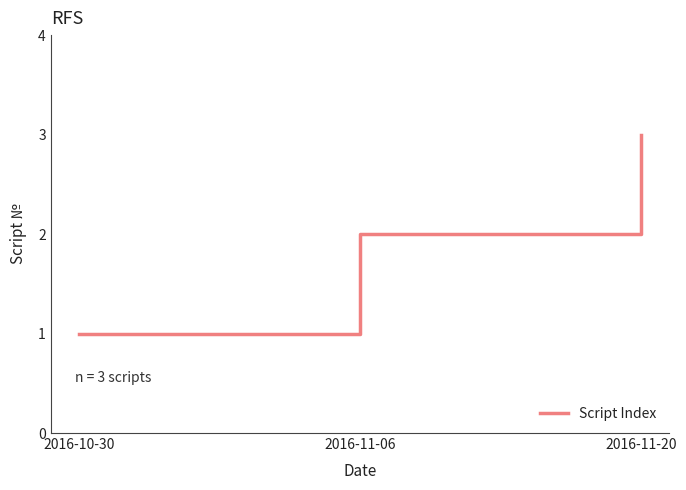

Rank the categories by value from highest to lowest.

2016-11-20, 2016-11-06, 2016-10-30